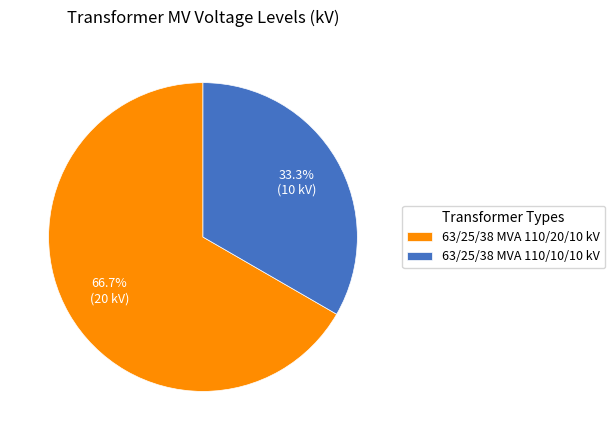

Which has a higher value, 63/25/38 MVA 110/20/10 kV or 63/25/38 MVA 110/10/10 kV?

63/25/38 MVA 110/20/10 kV